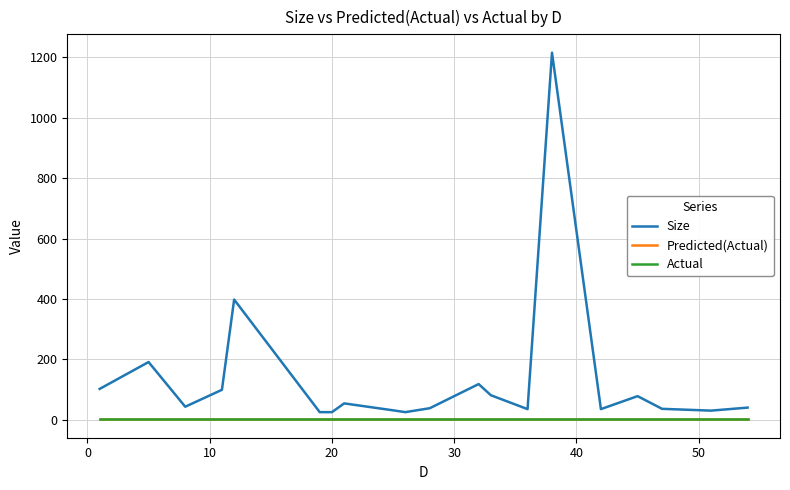

True or false: Predicted(Actual) and Actual cross at least once.

False